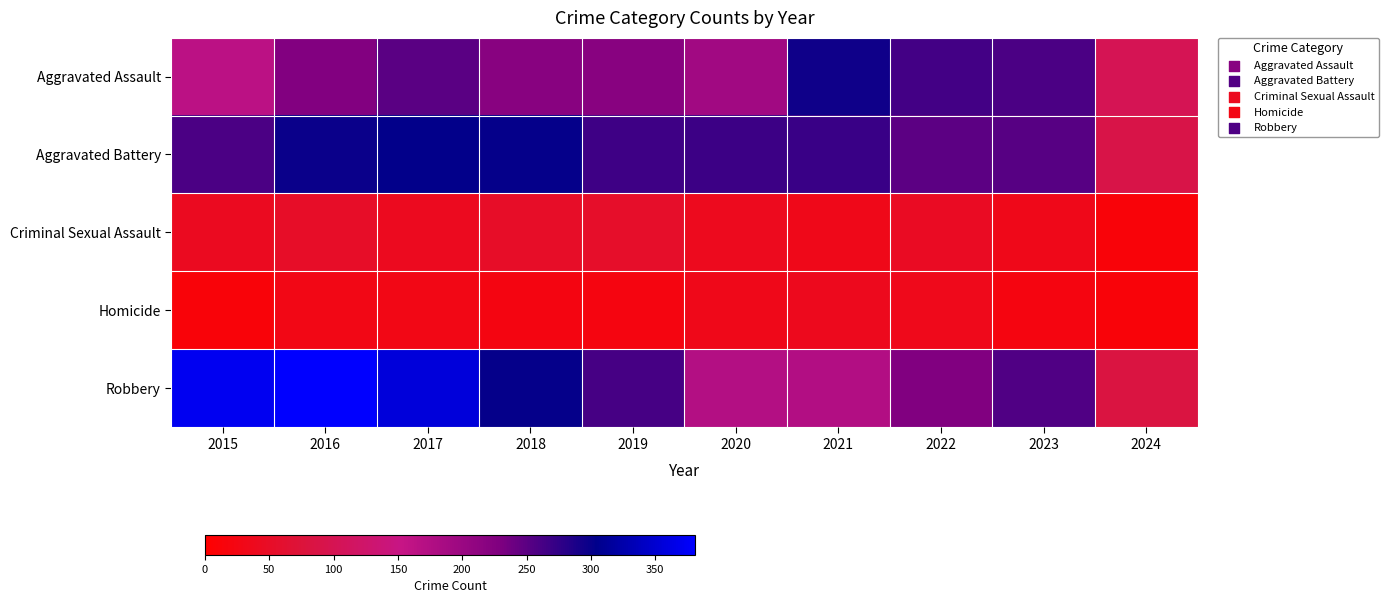

At which category does the chart reach its minimum across all series?

2024